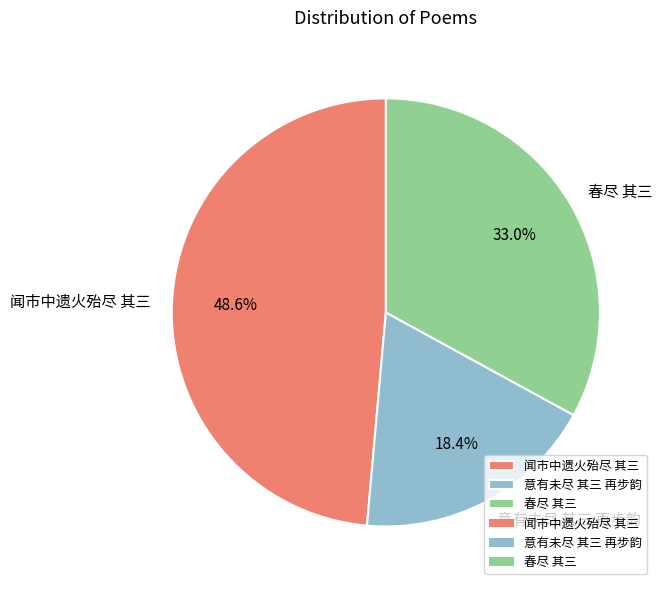

To the nearest percent, what percentage of the pie is 意有未尽 其三 再步韵?

18%